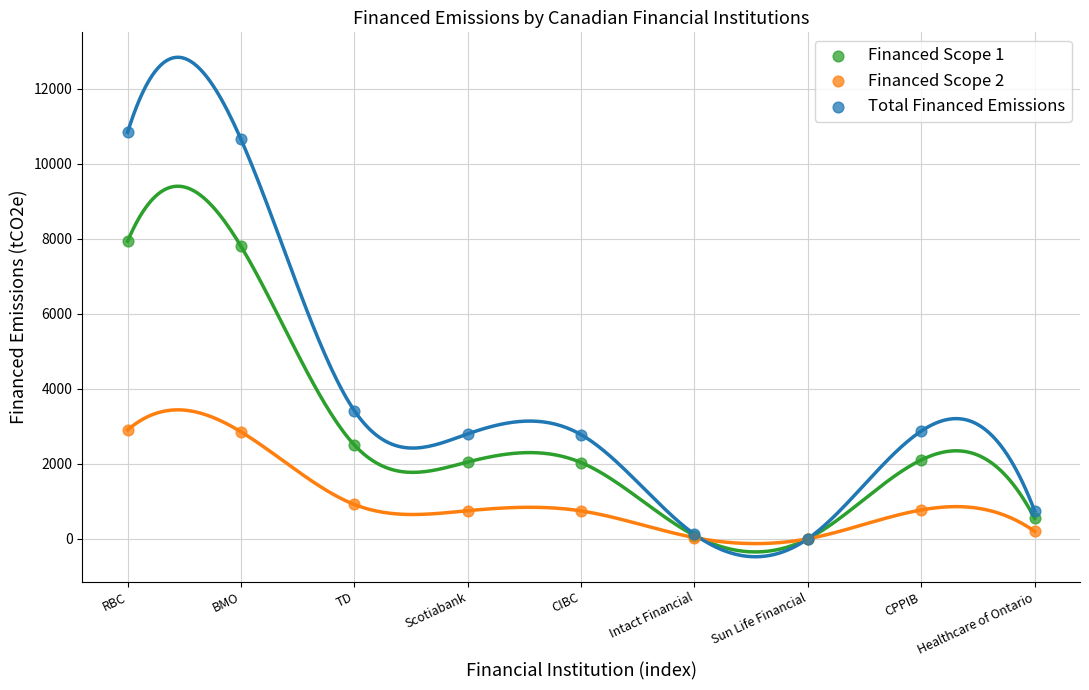

Which series has the widest spread of Y values?

Total Financed Emissions